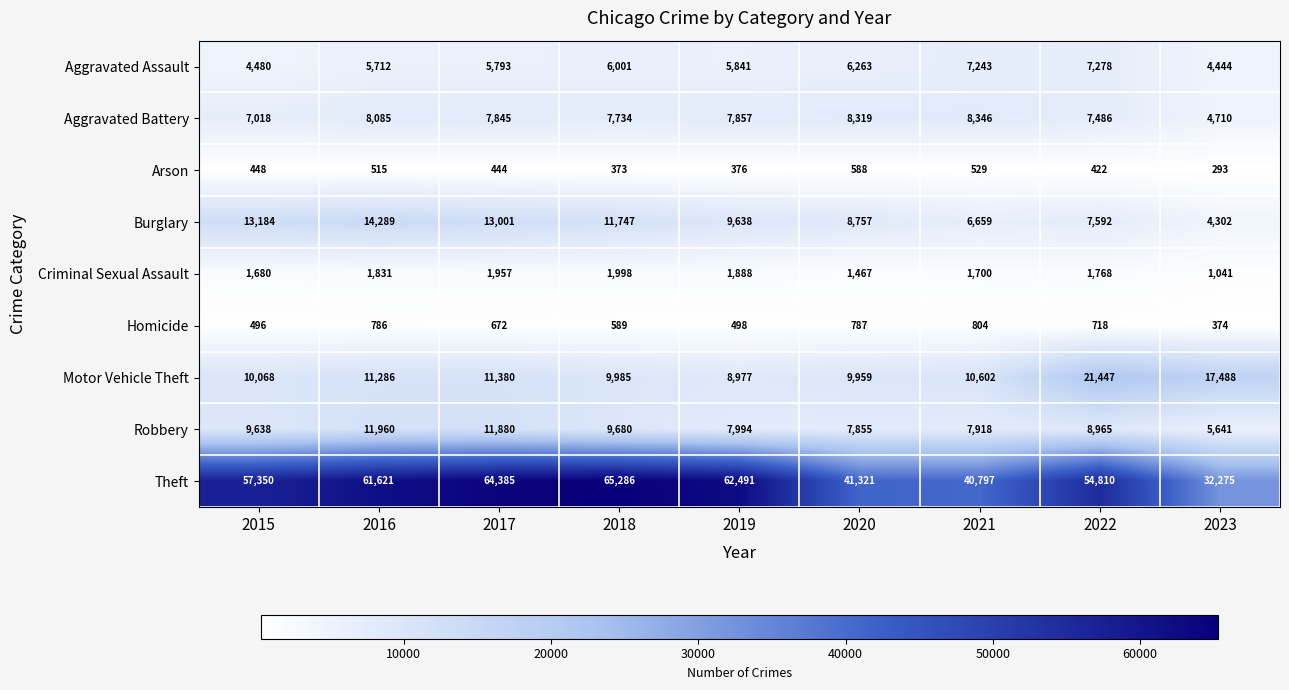

List the series in order of their peak value, lowest first.

Arson, Homicide, Criminal Sexual Assault, Aggravated Assault, Aggravated Battery, Robbery, Burglary, Motor Vehicle Theft, Theft